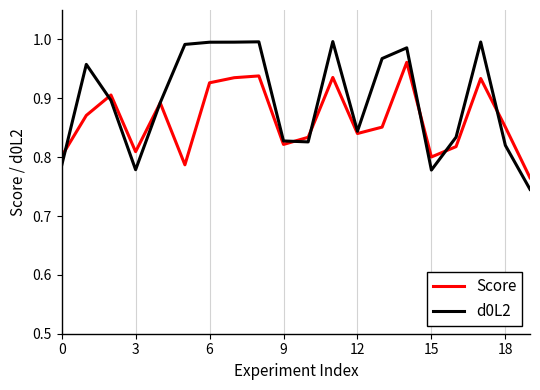

How many interior local peaks does the Score series have?

6